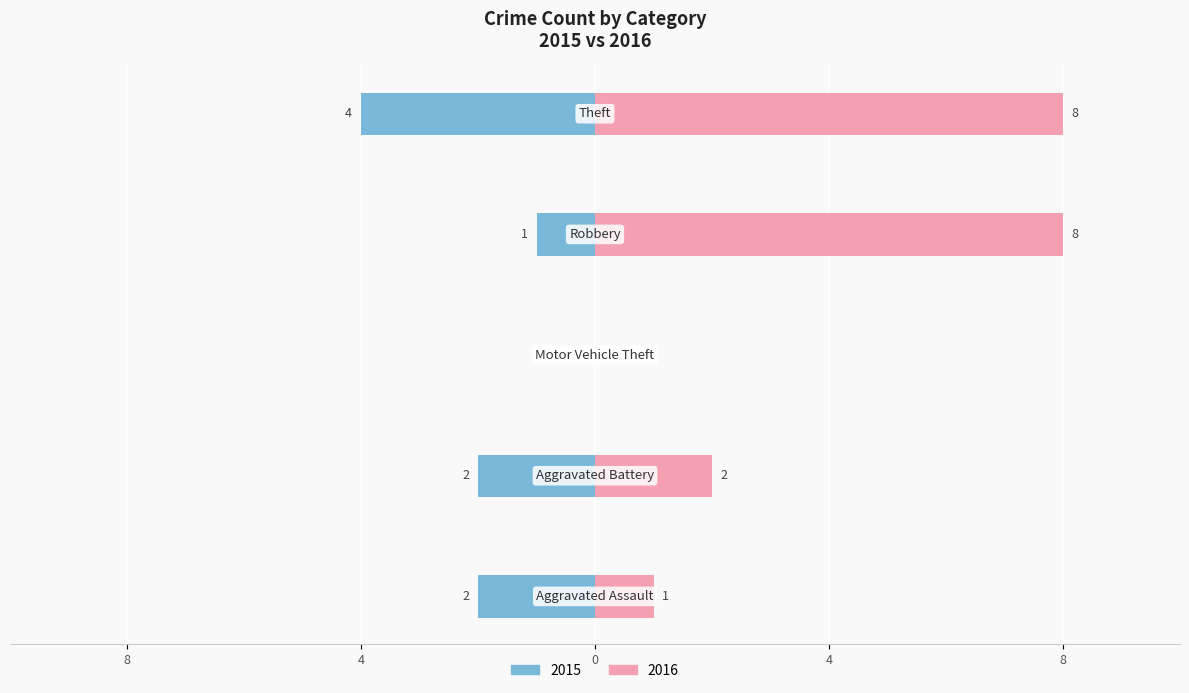

Is it true that 2015 equals -4 at Theft?

True